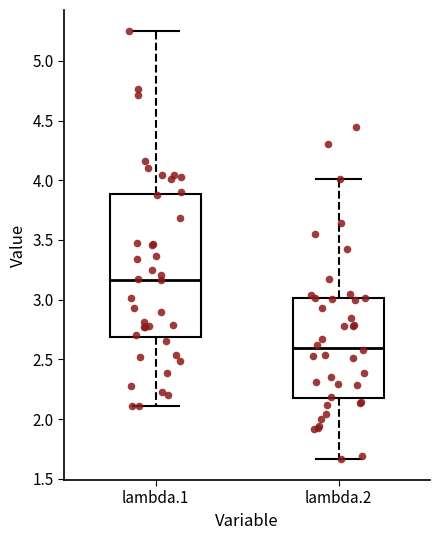

Which box has the lowest median line?

lambda.2